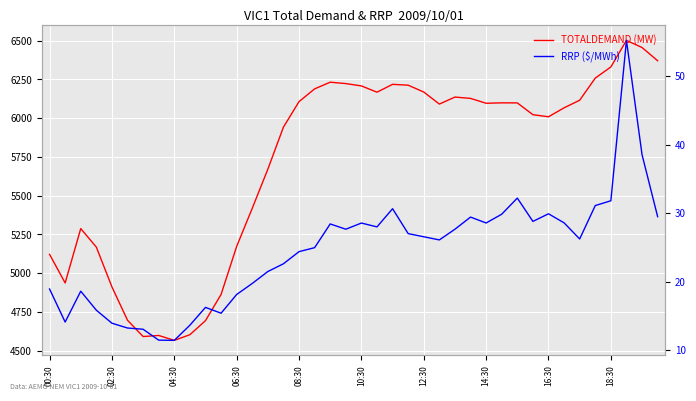

How many interior local peaks does the TOTALDEMAND (MW) series have?

7